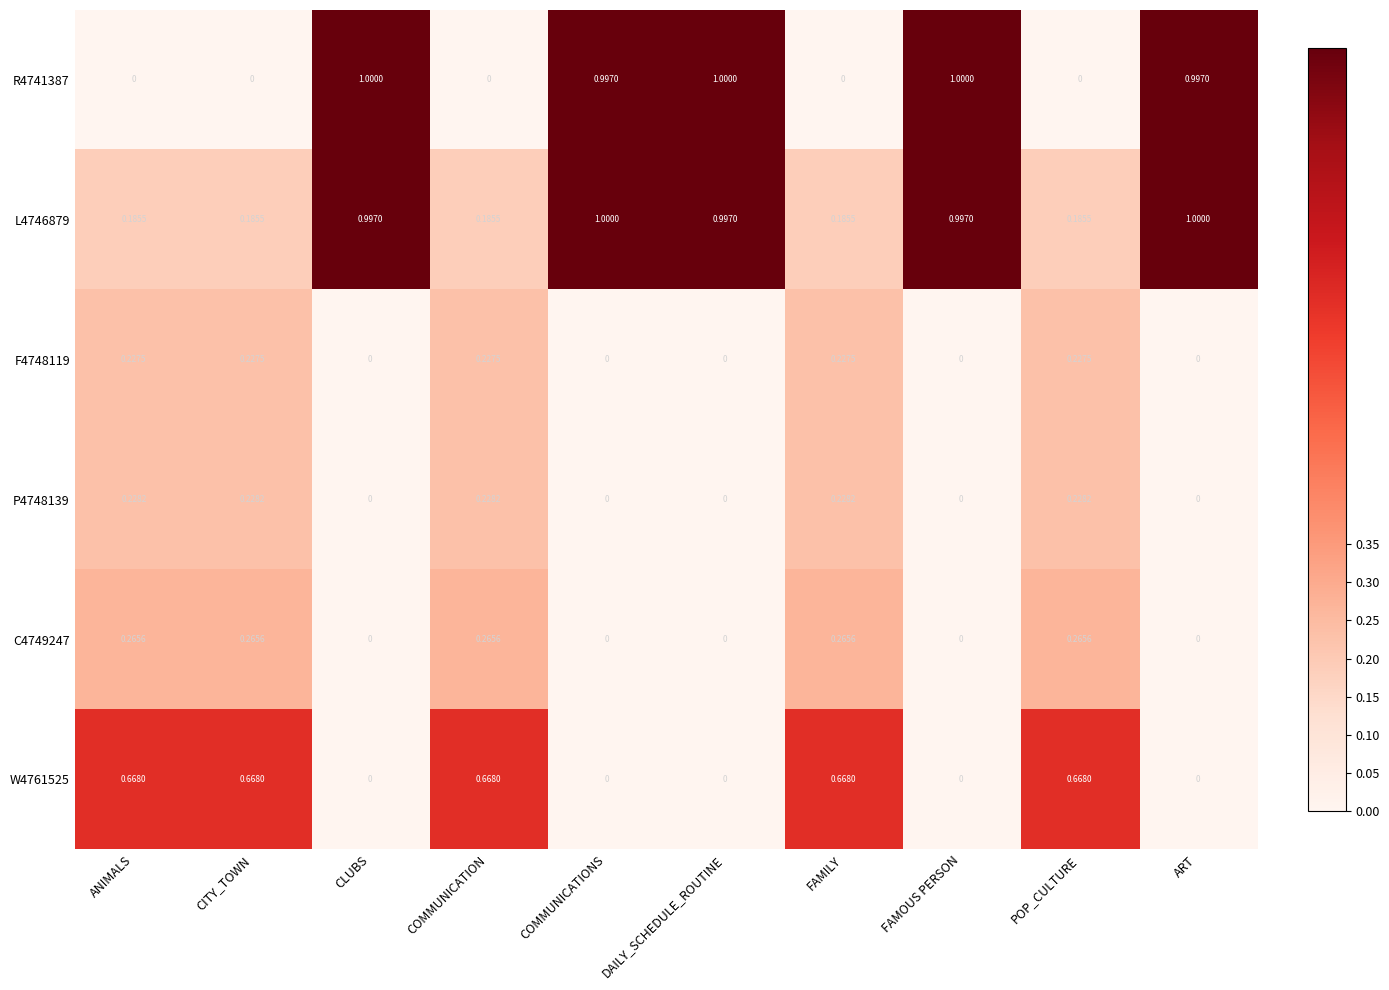

Is the value of L4746879 at CITY_TOWN greater than the value of R4741387 at FAMOUS PERSON?

No